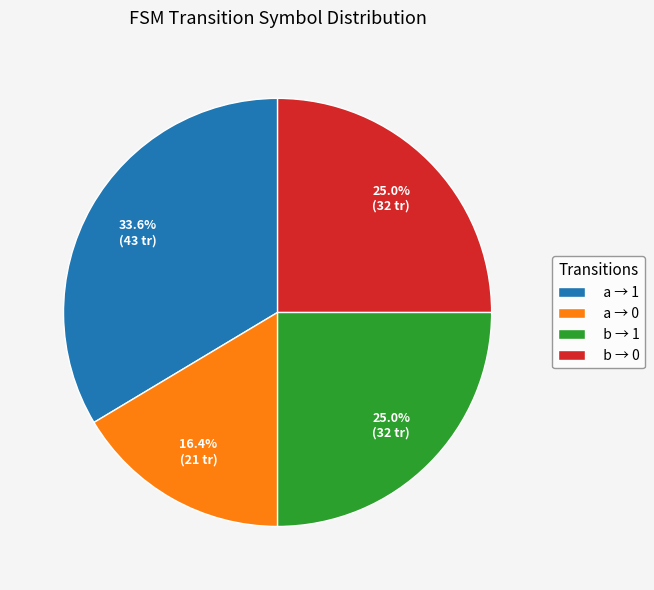

Combined, what portion of the pie is b → 1 and a → 1?

58.6%